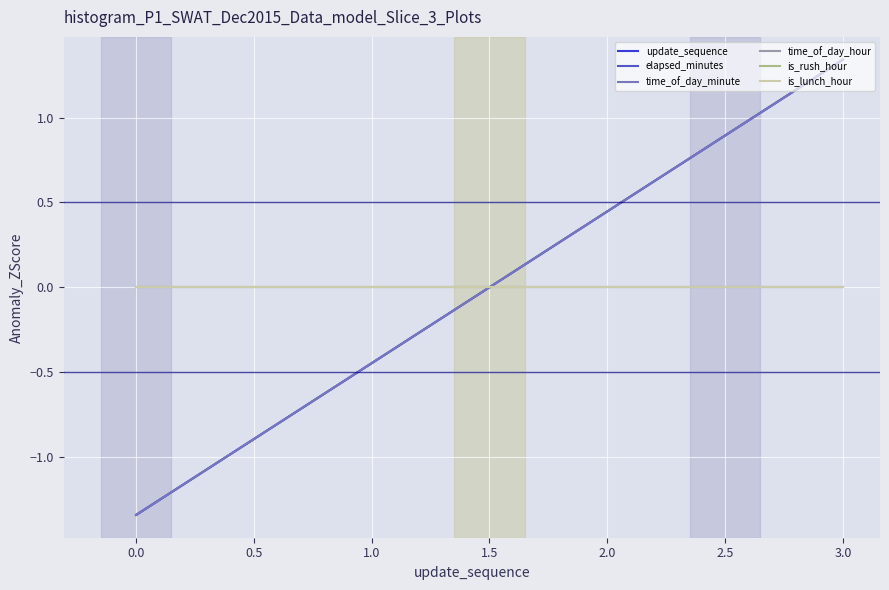

Which series has the widest spread of values?

update_sequence